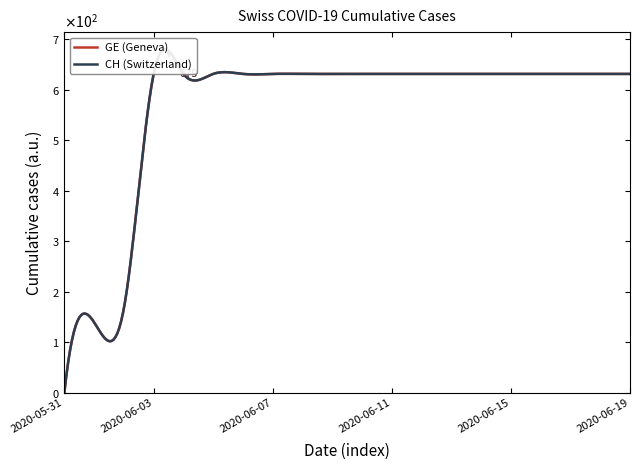

Where is GE nearest to the value 315?

2020-06-02